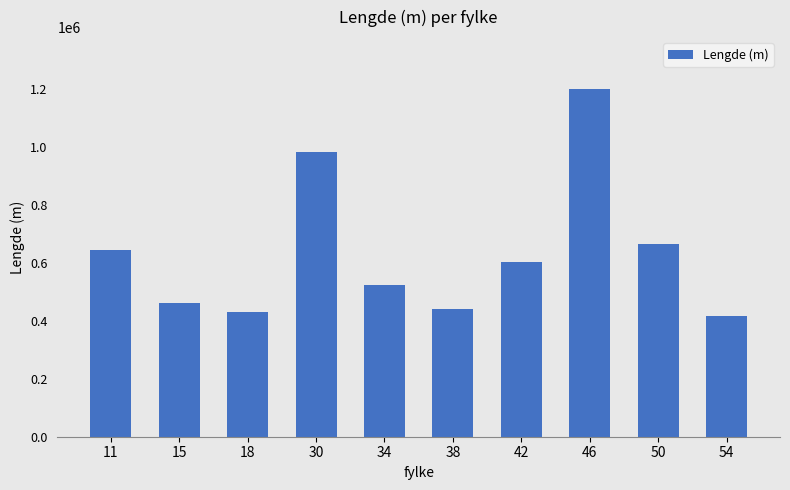

Approximately how many times larger is the value at 18 compared to 15?

0.9